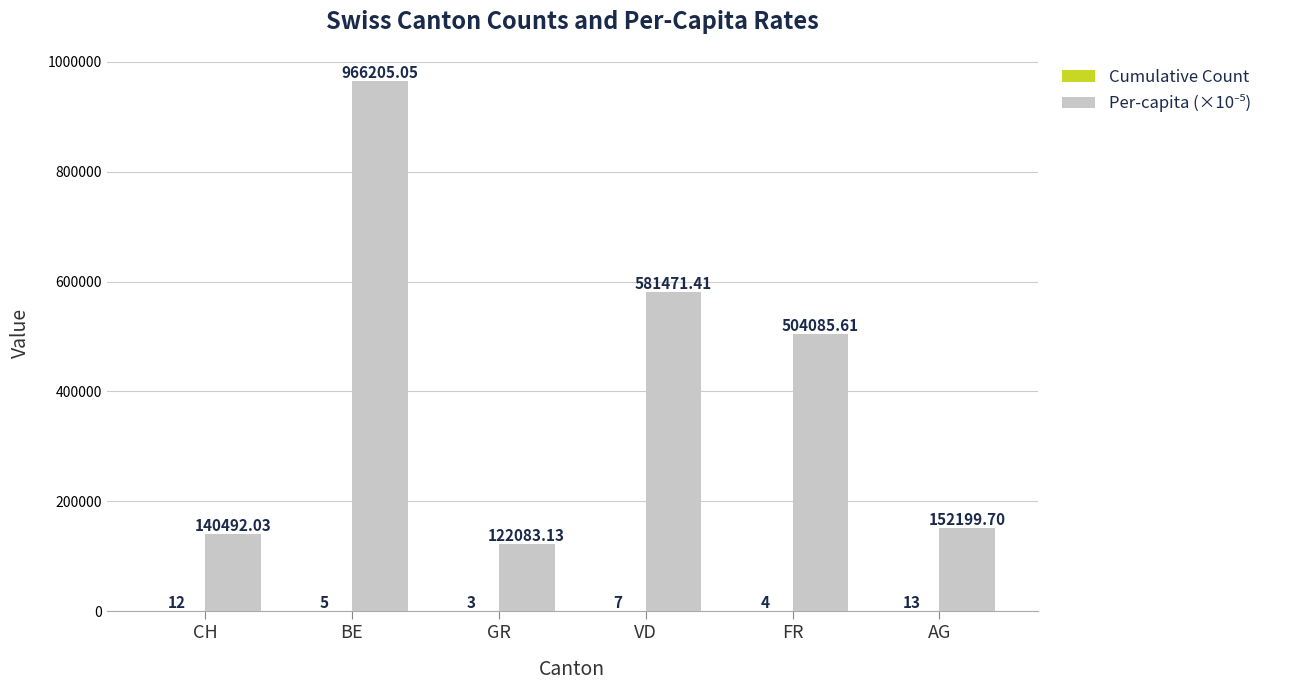

At which category is the sum across all series the highest?

BE